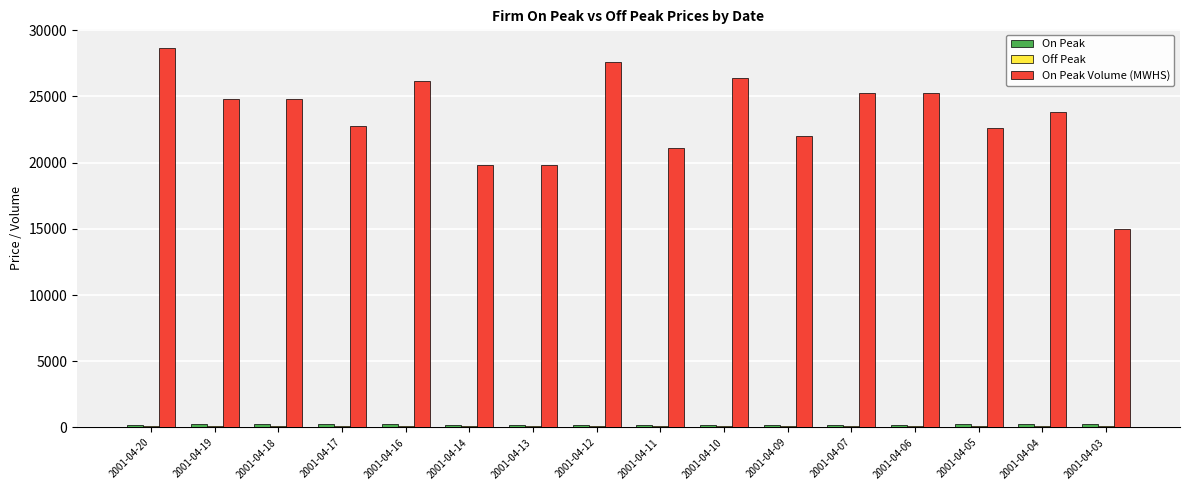

What is the maximum value shown in the chart?

28640.0